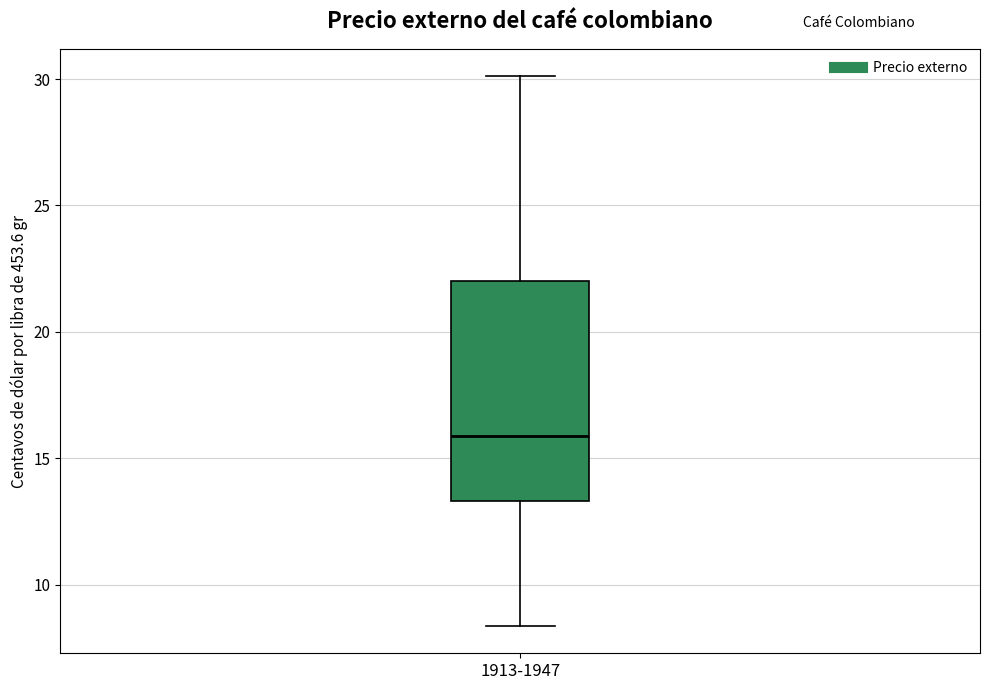

Where does the lower whisker of the box for 1913-1947 end on the y-axis? The values are not printed on the chart, so give them approximately, as read against the axis.

8.5